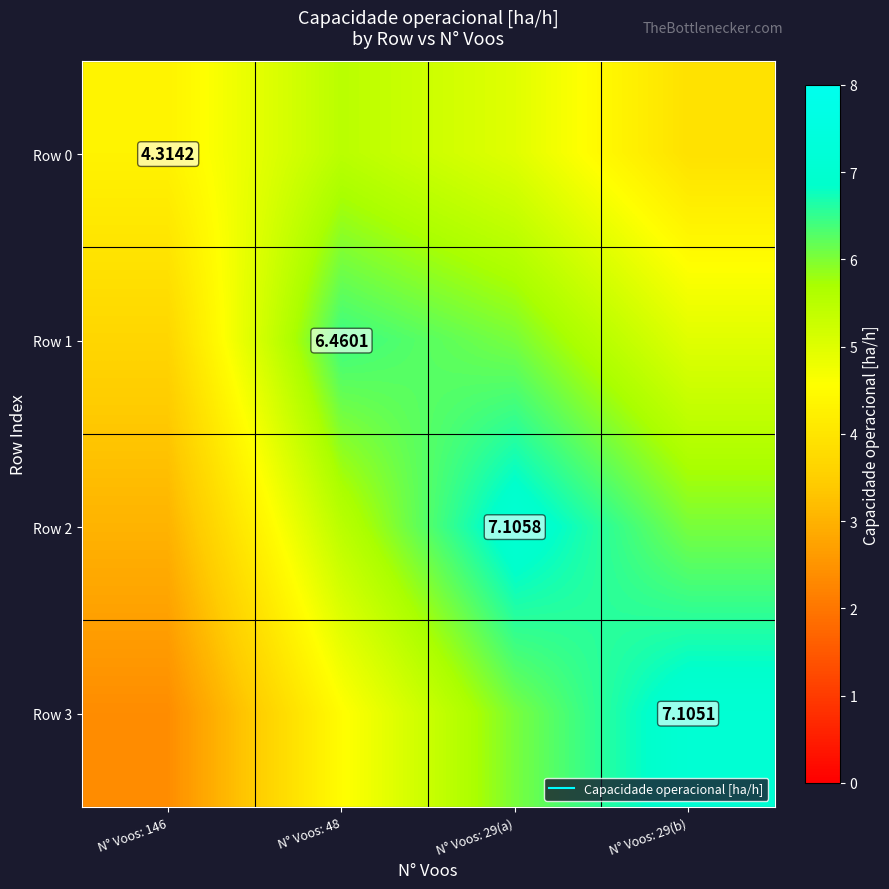

At how many categories does at least one series exceed 6?

3